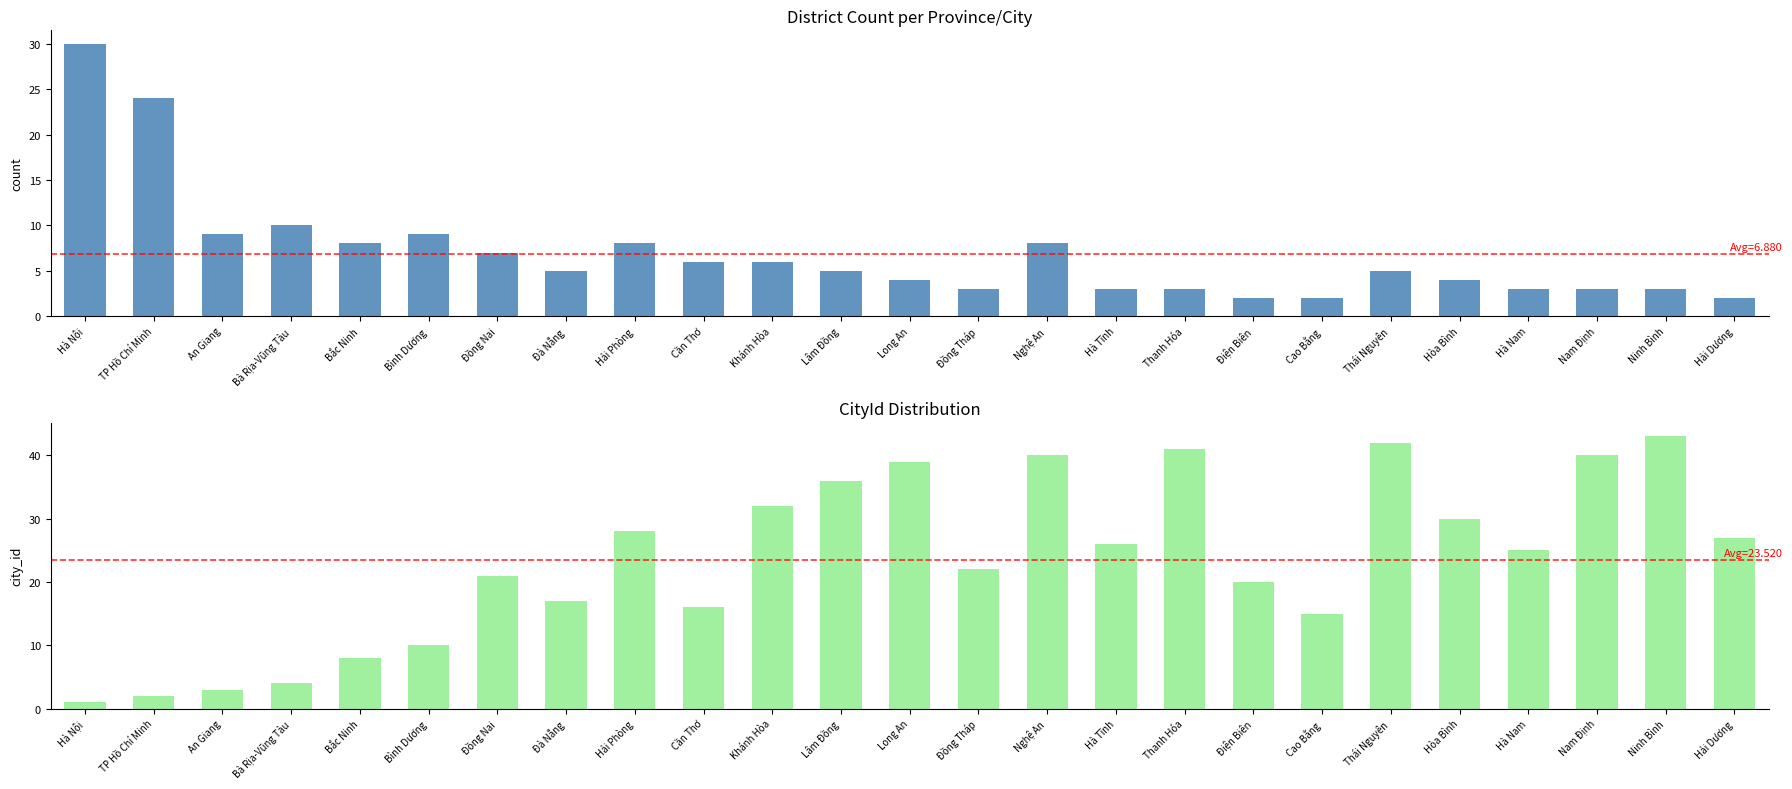

Read the District Count per City value at Nghệ An.

8